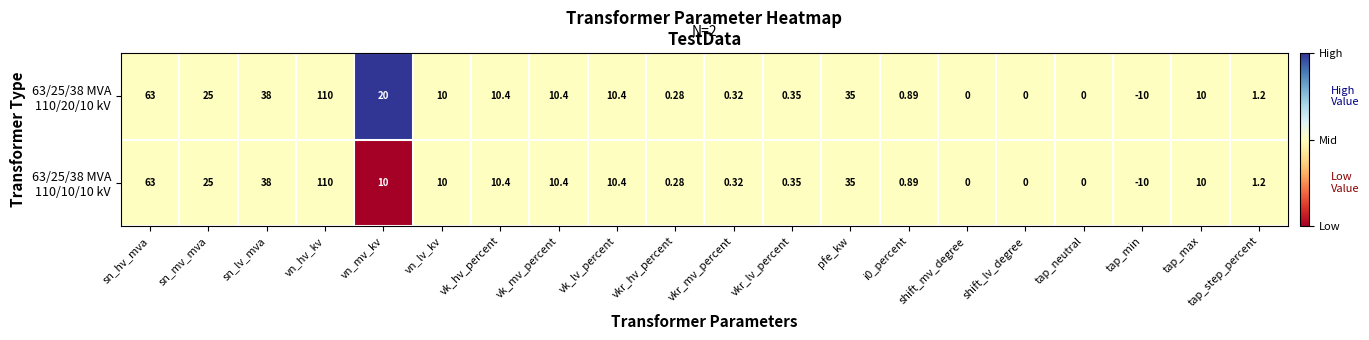

At which category is the sum across all series the highest?

vn_hv_kv